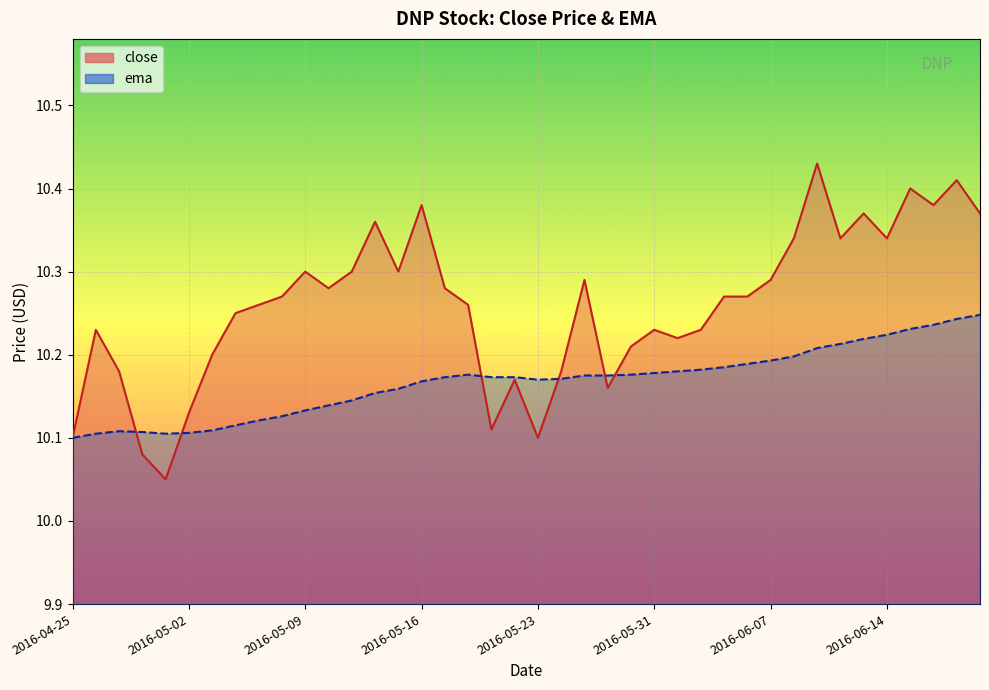

The close series shows 10.2 at 2016-05-03. True or false?

True